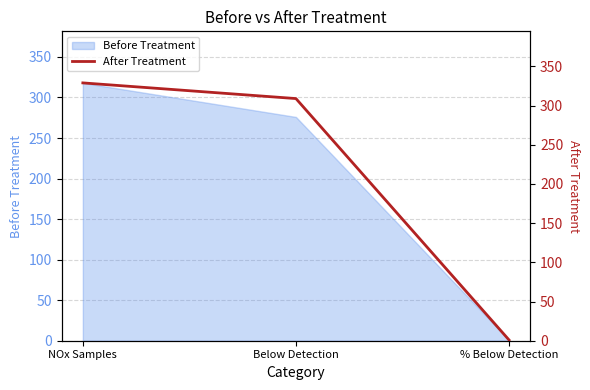

Rank the categories by value from lowest to highest.

% Below Detection, Below Detection, NOx Samples